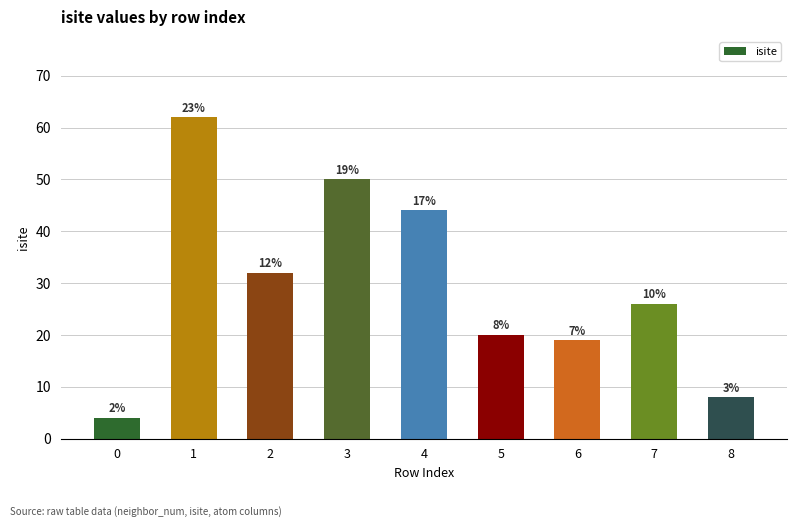

What is the sum of the values at 1 and 5?

82